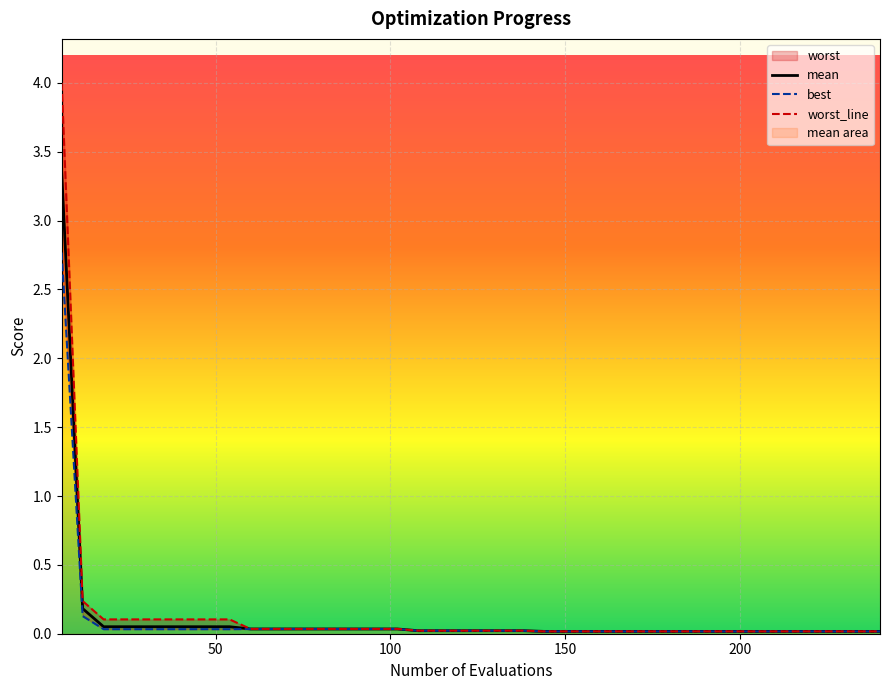

Reading left to right, transcribe all the data shown in this chart.

mean: 3.4	0.2	0.1	0.1	0.1	0.1	0.1	0.1	0.1	0.0	0.0	0.0	0.0	0.0	0.0	0.0	0.0	0.0	0.0	0.0	0.0	0.0	0.0	0.0	0.0	0.0	0.0	0.0	0.0	0.0	0.0	0.0	0.0	0.0	0.0	0.0	0.0	0.0	0.0	0.0
best: 2.8	0.1	0.0	0.0	0.0	0.0	0.0	0.0	0.0	0.0	0.0	0.0	0.0	0.0	0.0	0.0	0.0	0.0	0.0	0.0	0.0	0.0	0.0	0.0	0.0	0.0	0.0	0.0	0.0	0.0	0.0	0.0	0.0	0.0	0.0	0.0	0.0	0.0	0.0	0.0
worst_line: 4.0	0.2	0.1	0.1	0.1	0.1	0.1	0.1	0.1	0.0	0.0	0.0	0.0	0.0	0.0	0.0	0.0	0.0	0.0	0.0	0.0	0.0	0.0	0.0	0.0	0.0	0.0	0.0	0.0	0.0	0.0	0.0	0.0	0.0	0.0	0.0	0.0	0.0	0.0	0.0